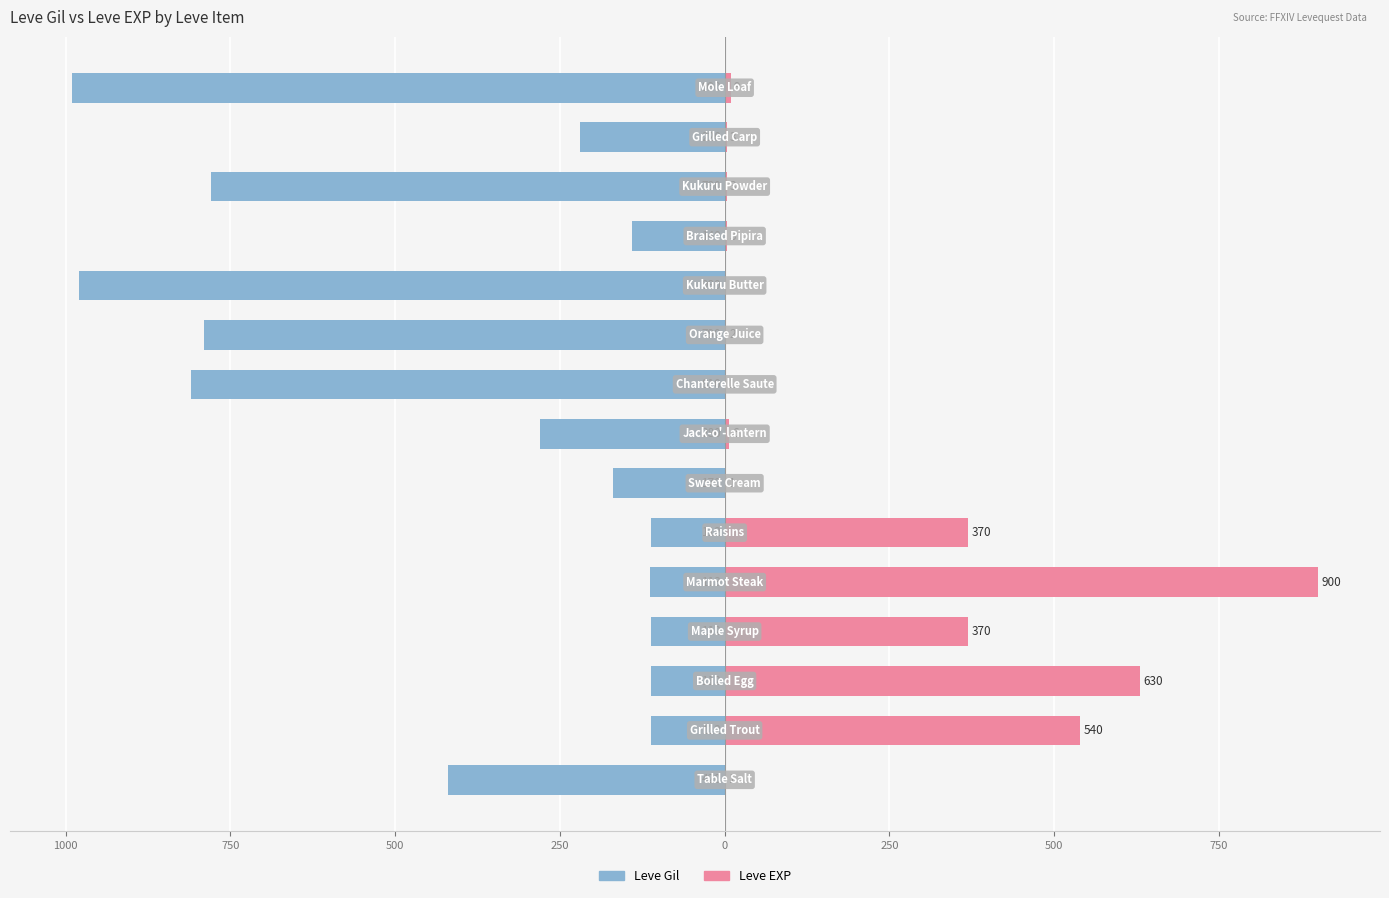

How many bars are there in total?

30